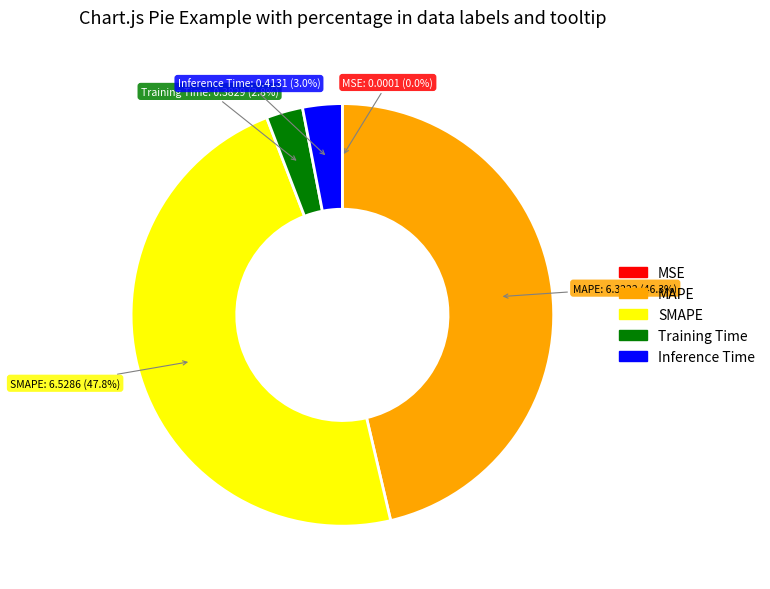

What is the largest slice in the pie chart?

SMAPE